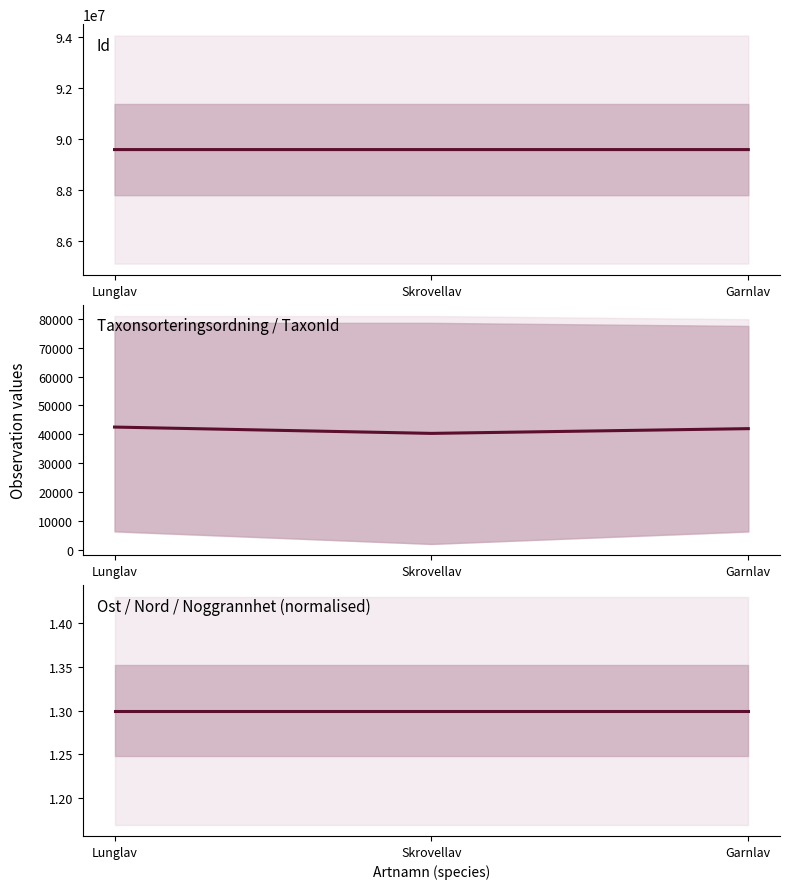

Is it true that Ost / Nord / Noggrannhet (normalised) equals 2.0 at Skrovellav?

False